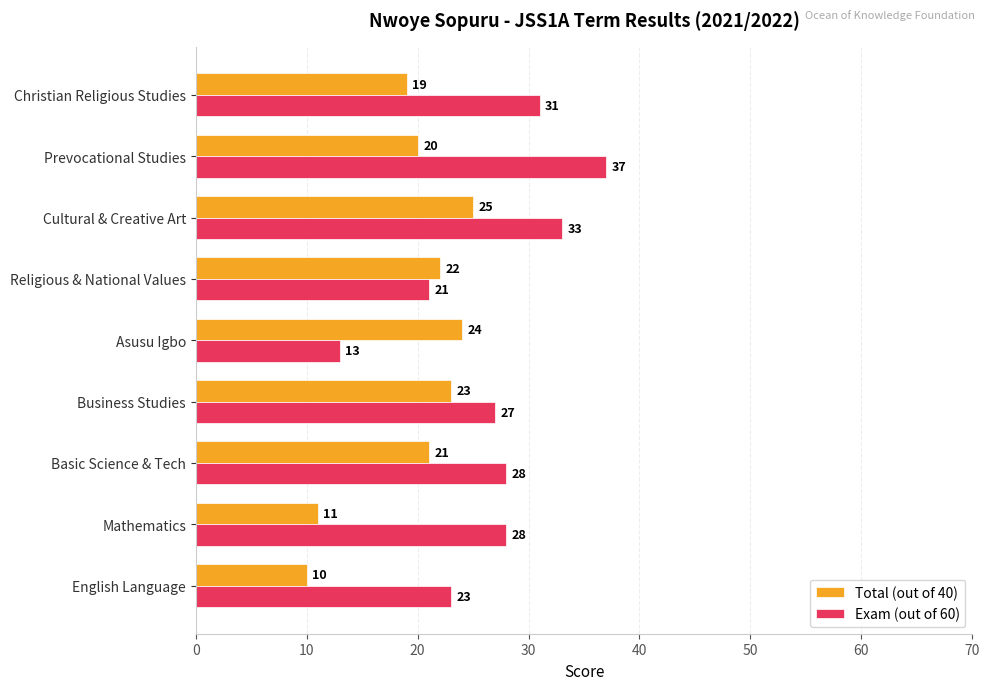

Count the number of categories in the chart.

9